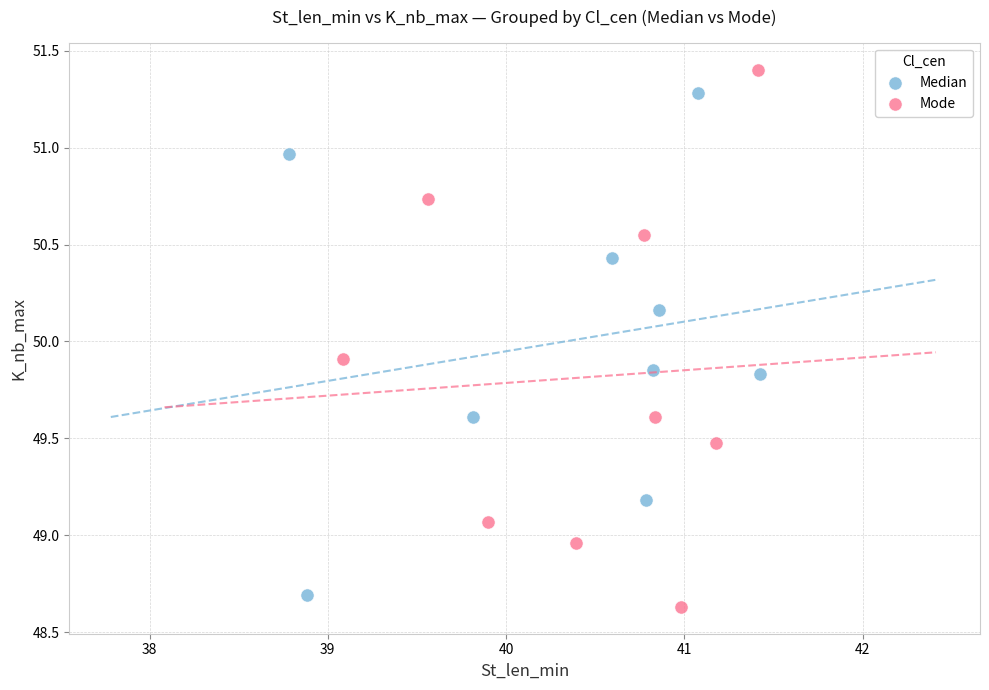

Which series has the largest Y range (max minus min)?

Mode